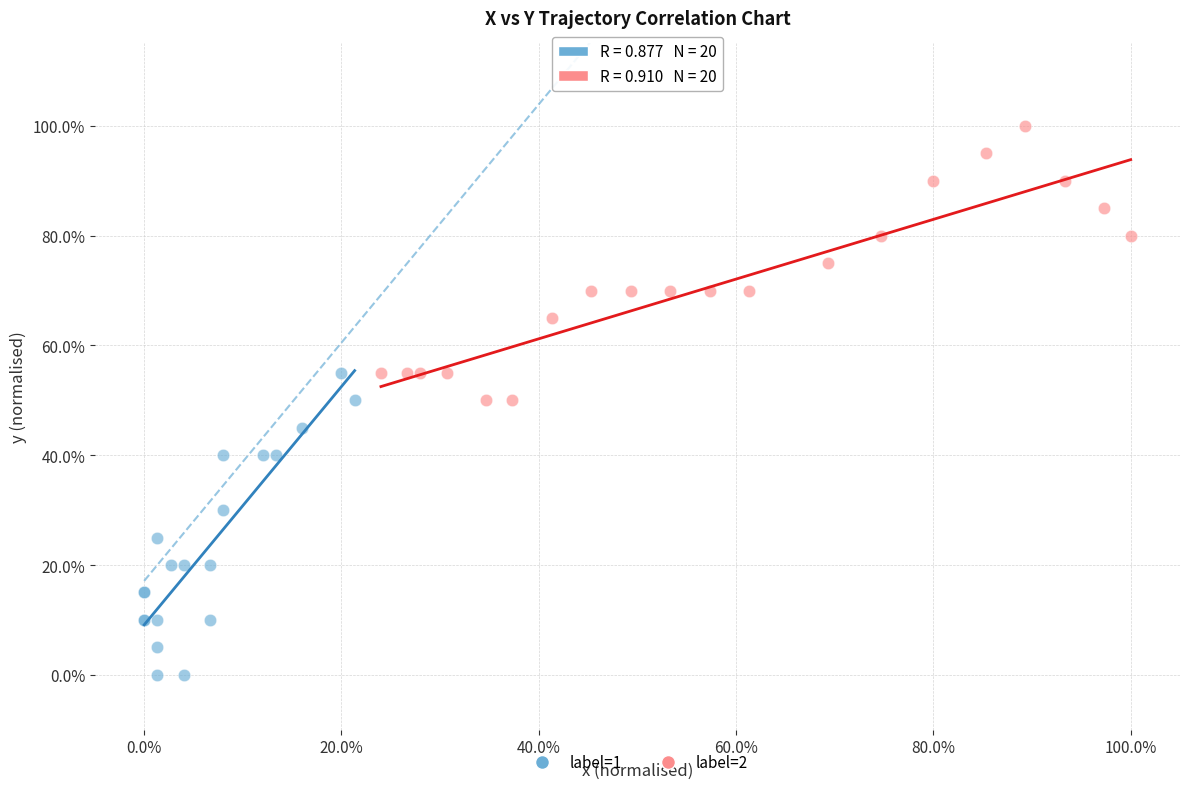

Which series reaches the minimum Y coordinate?

label=1